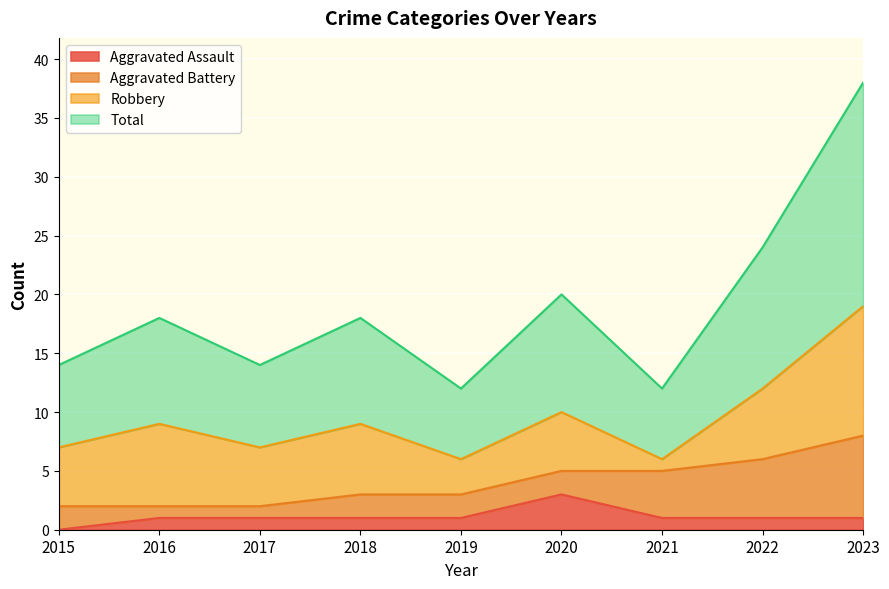

True or false: Total and Aggravated Assault cross at least once.

False